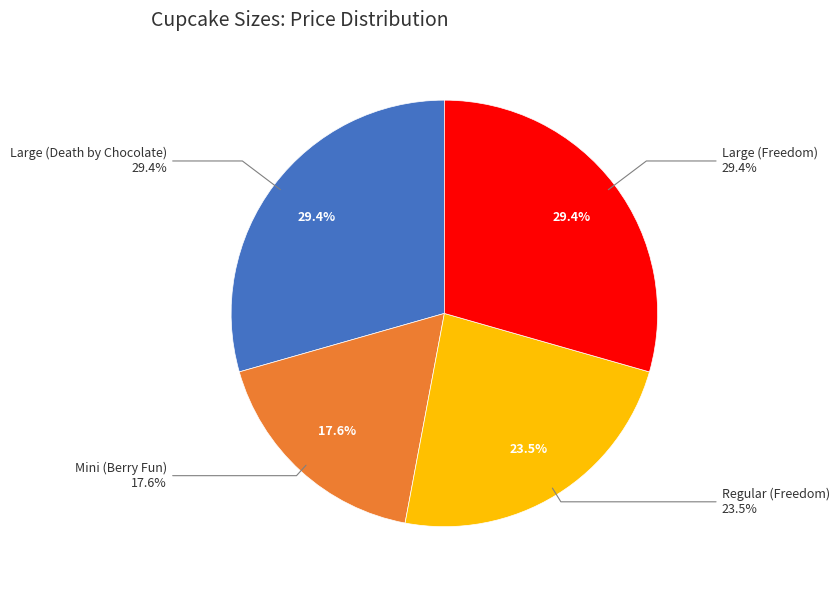

What is the smallest slice in the pie chart?

Mini (Berry Fun)